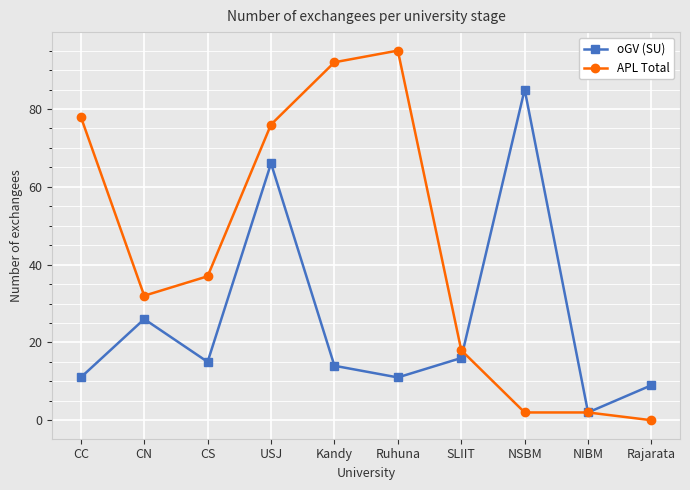

Is the value of oGV (SU) at Kandy greater than the value of APL Total at Rajarata?

Yes